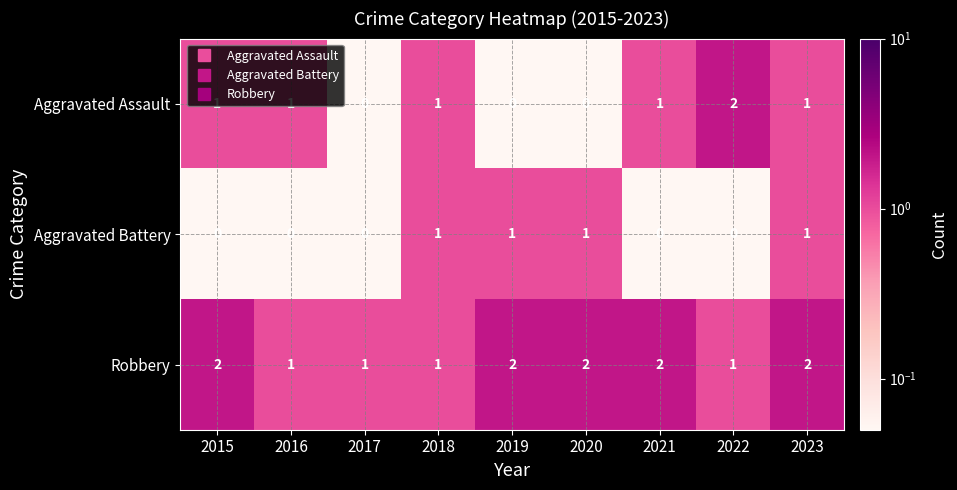

Count the number of categories in the chart.

9